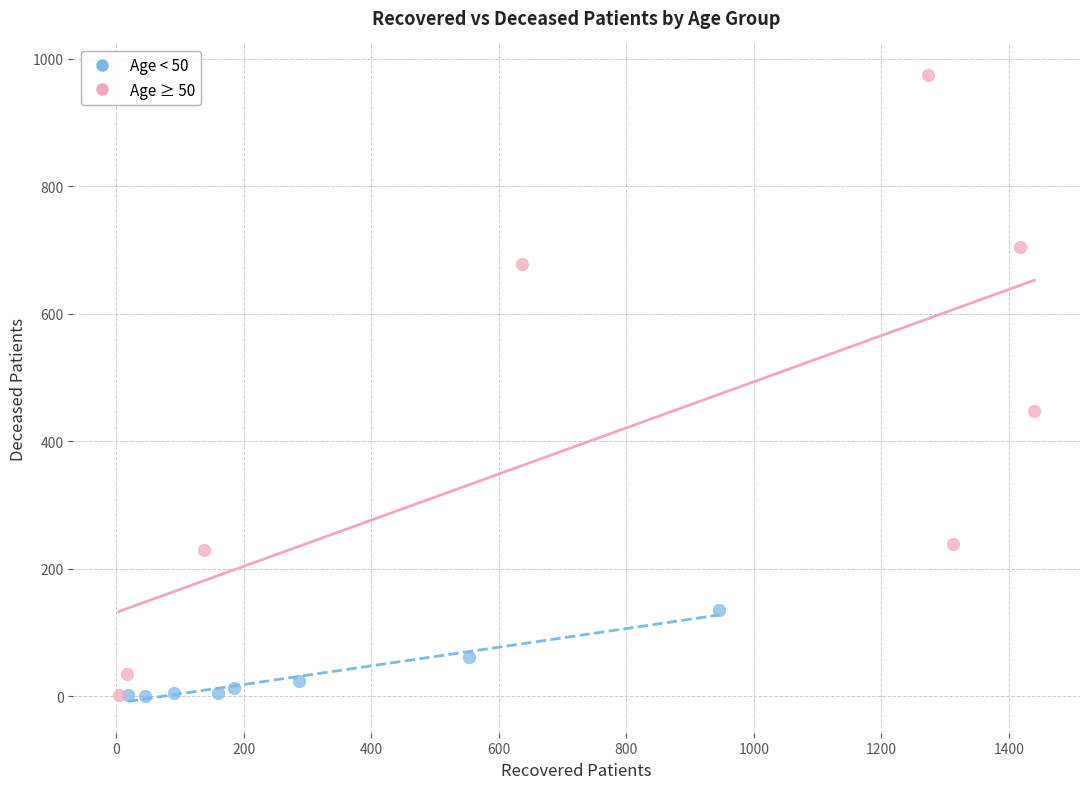

What are all the series names shown in the legend?

Age < 50, Age ≥ 50